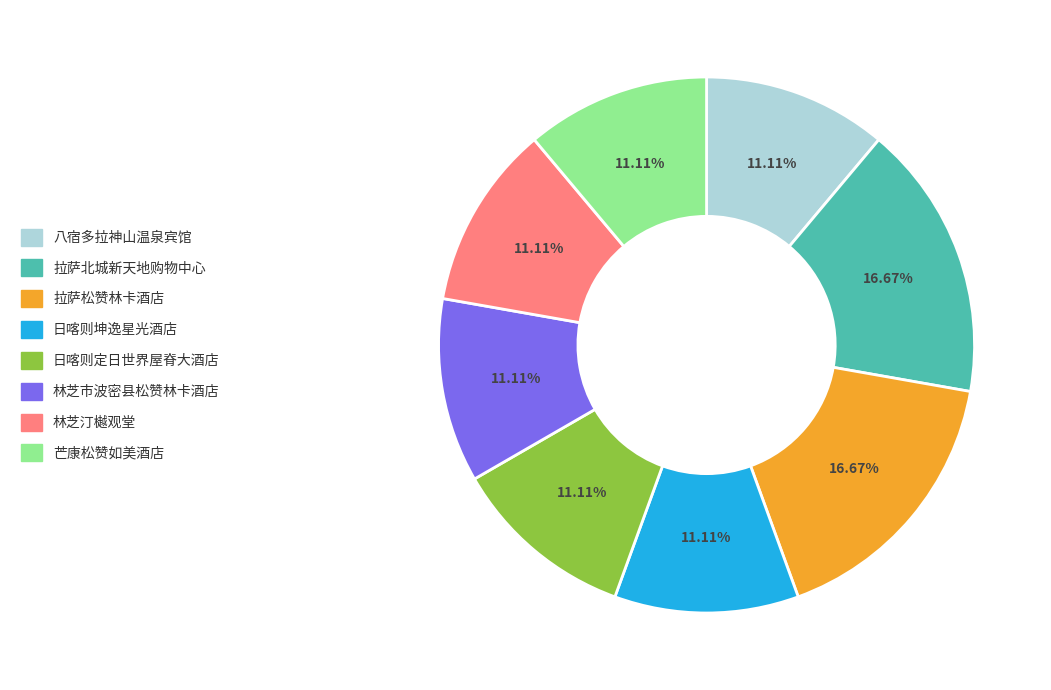

Combined, do 芒康松赞如美酒店 and 林芝市波密县松赞林卡酒店 account for over 50%?

No